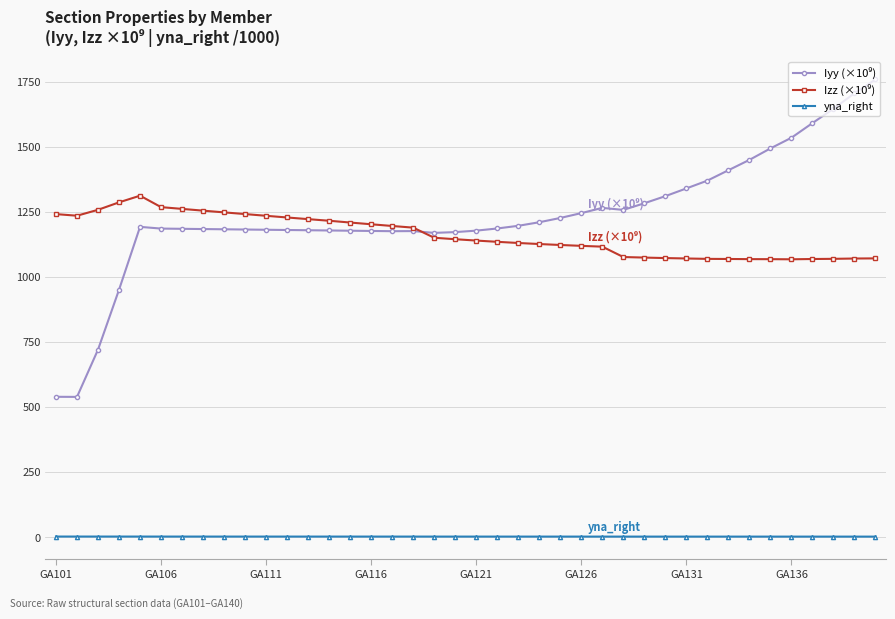

At how many categories does at least one series exceed 684?

40